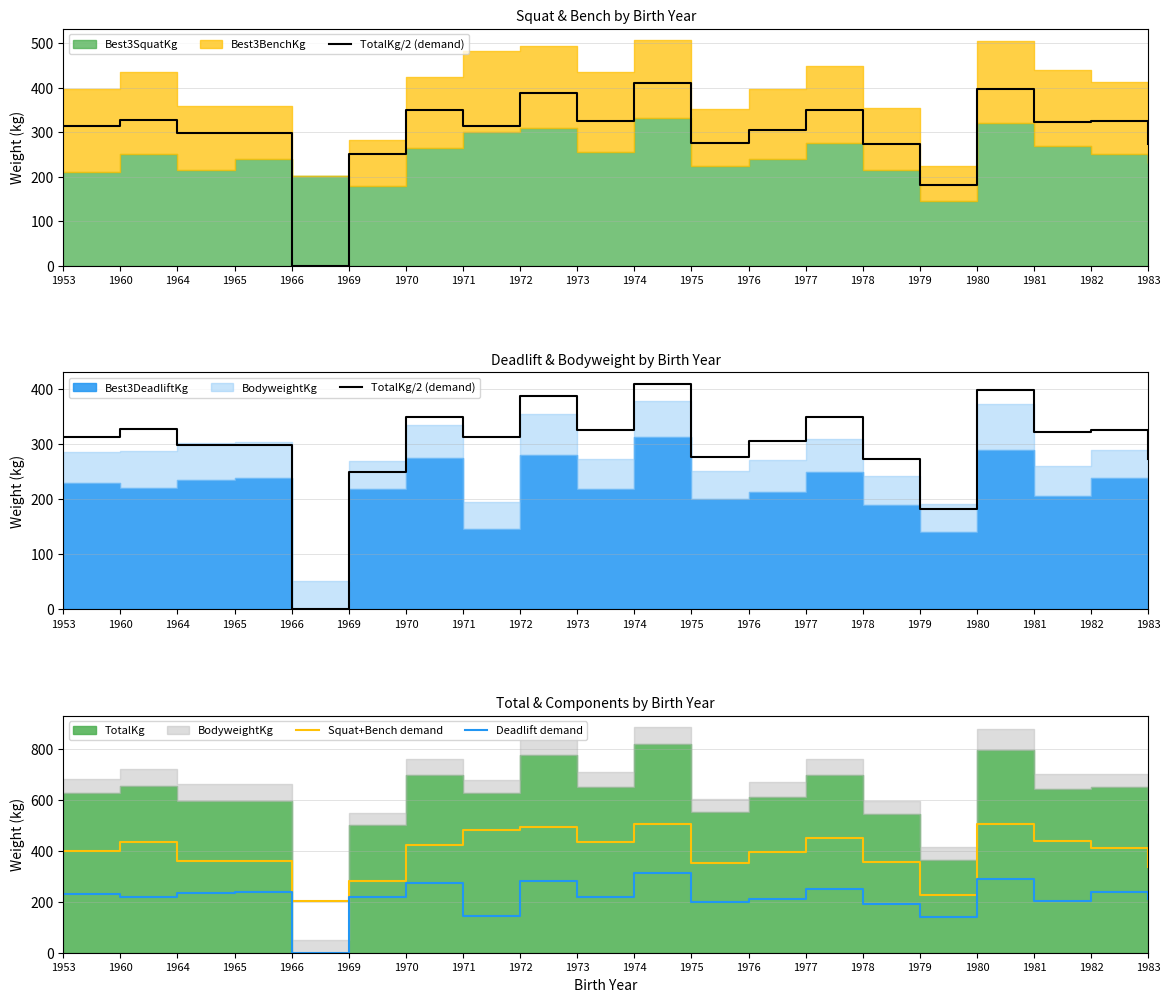

What is the difference between the maximum and second lowest values in the Deadlift demand series?

172.5